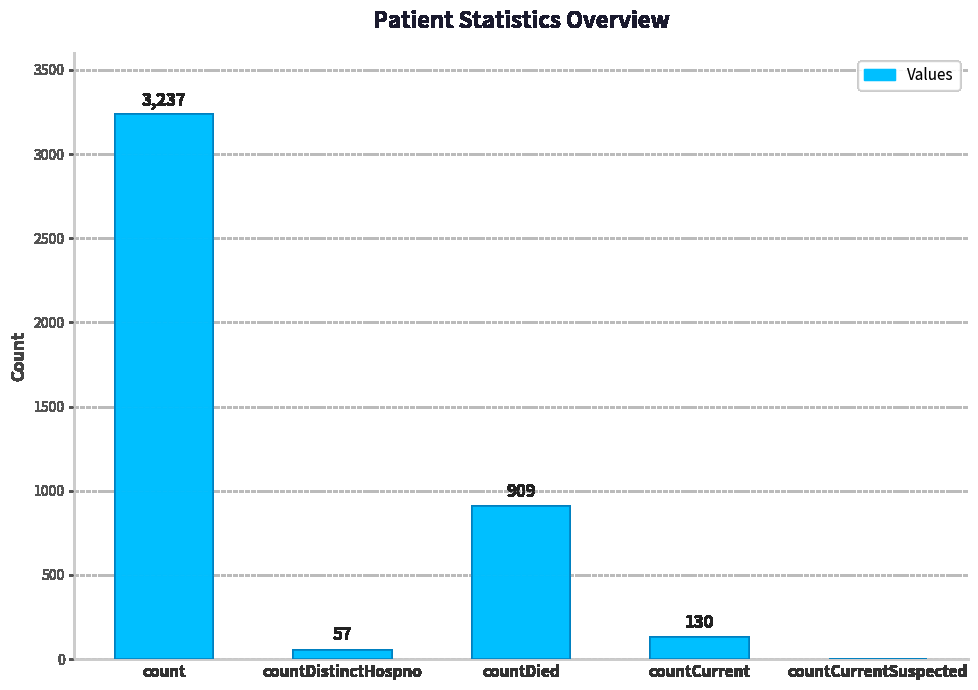

What is the greatest value displayed?

3237